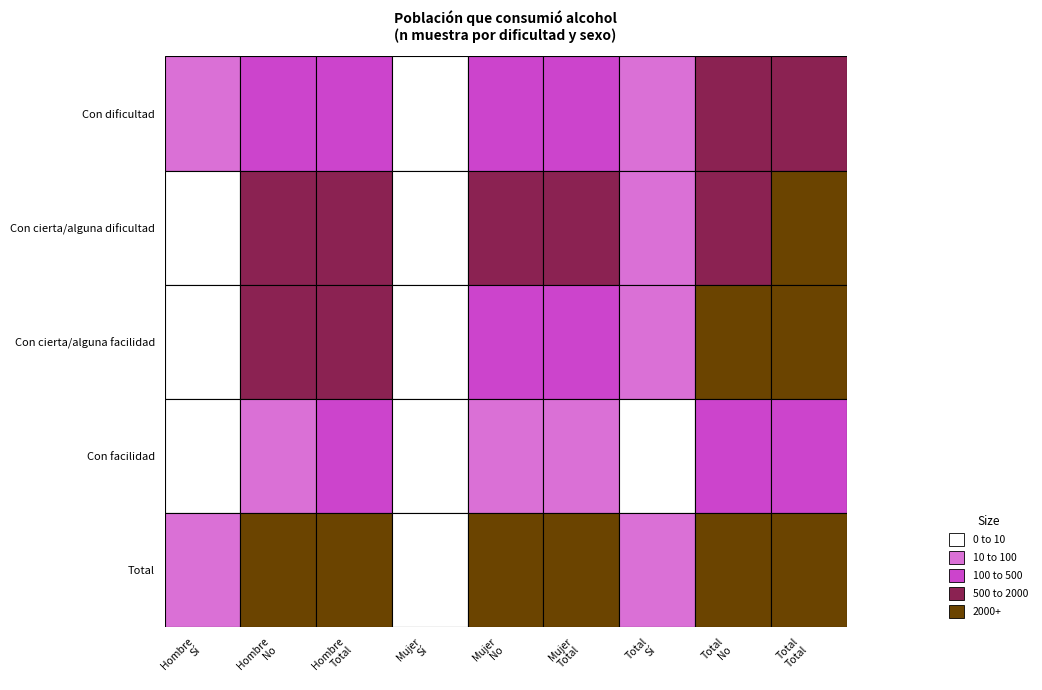

Which series has the widest spread of values?

Total